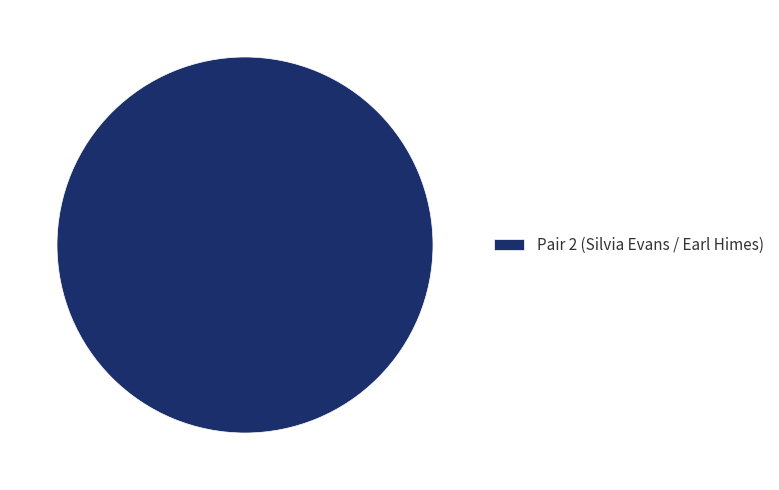

Does Pair 2 (Silvia Evans / Earl Himes) account for over 50% of the chart?

Yes